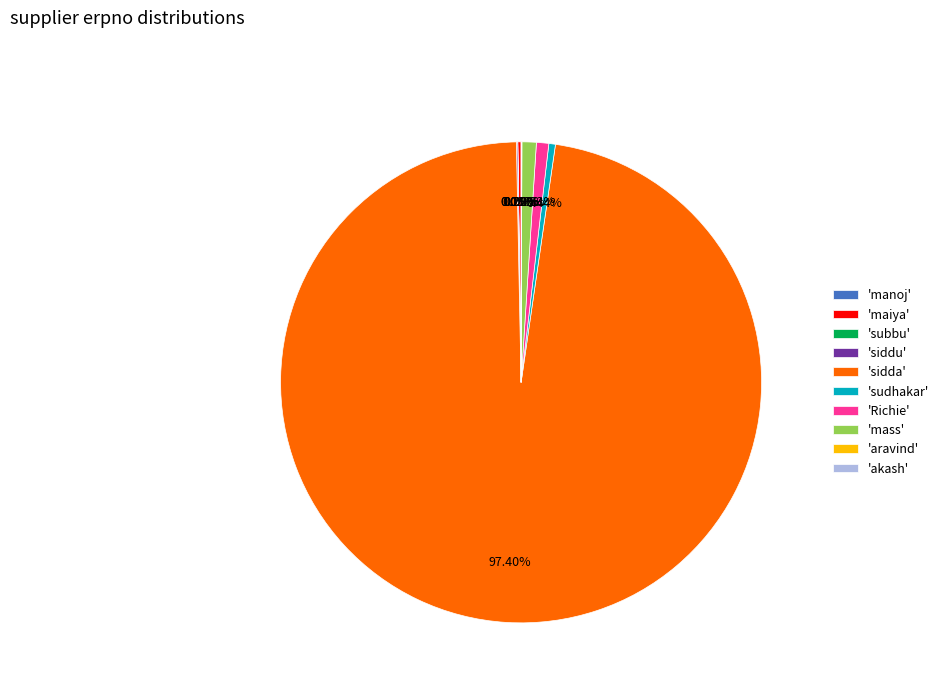

Which slice is the largest?

'sidda'